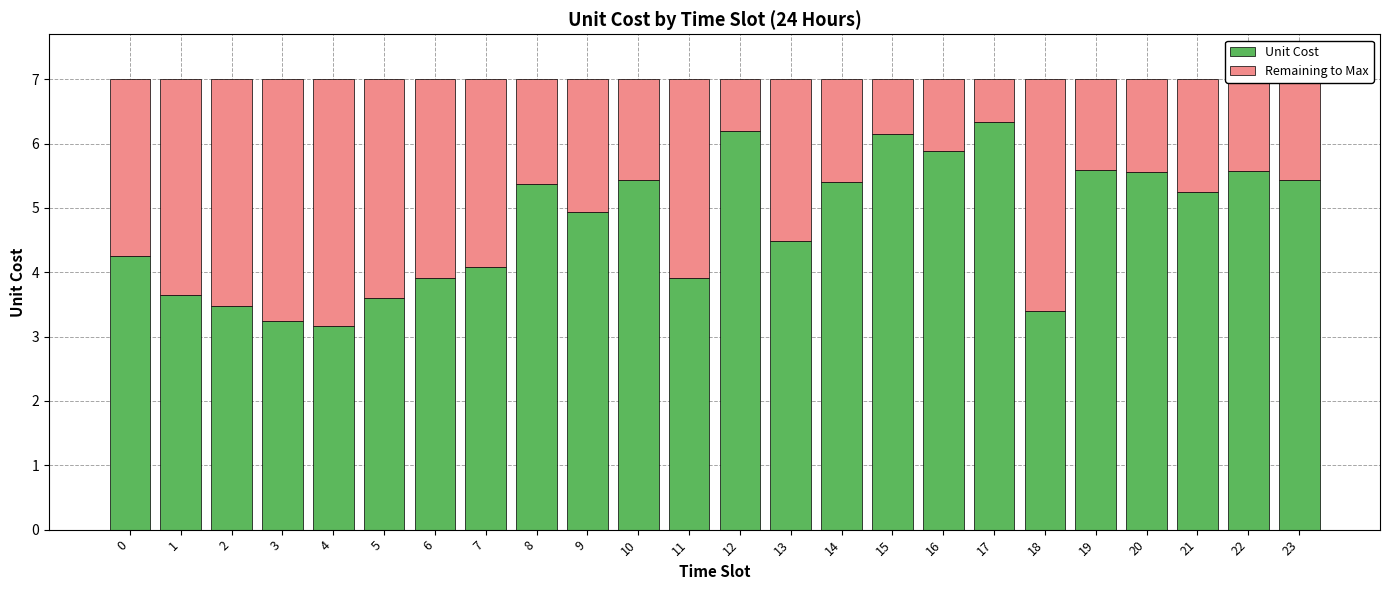

What is the difference between the maximum and minimum values in the Unit Cost series?

3.2